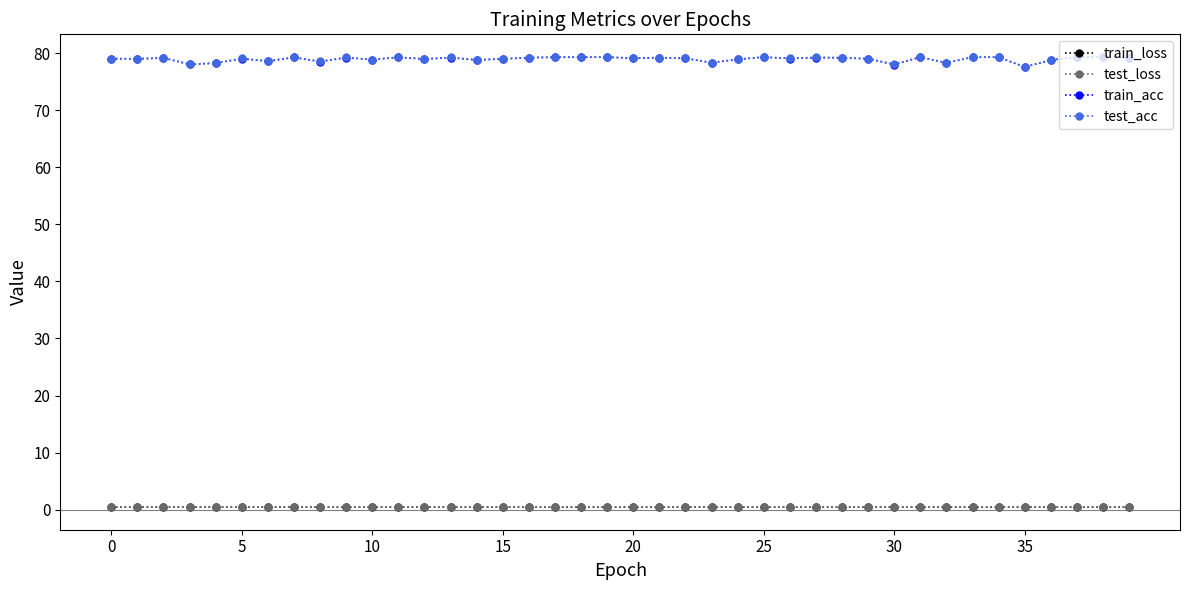

True or false: test_loss and test_acc intersect in this chart.

False